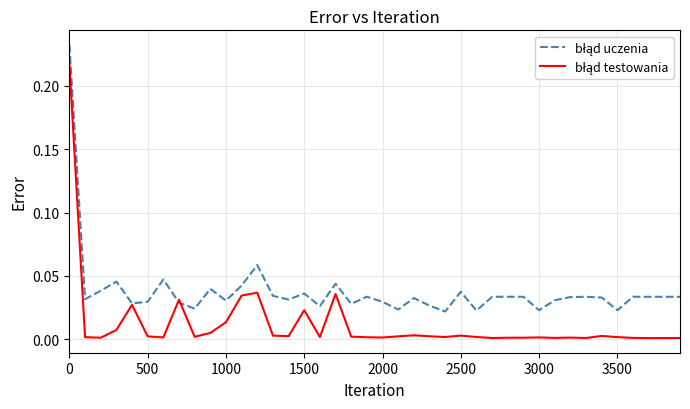

Does the chart have visible grid lines?

Yes